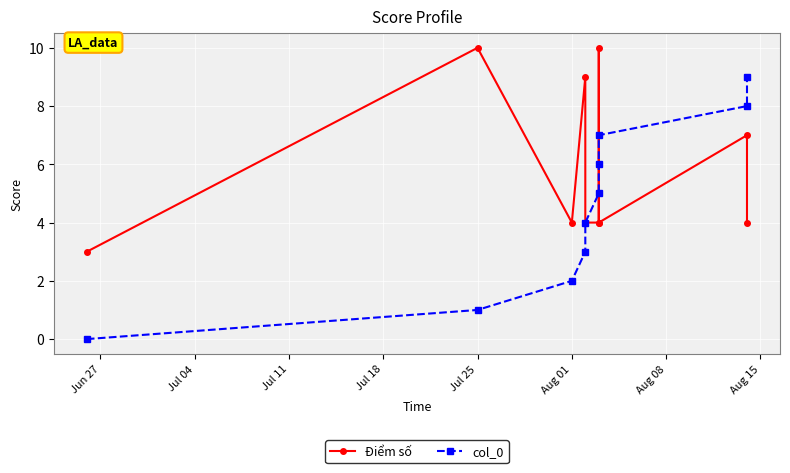

What is the sum of all col_0 values?

45